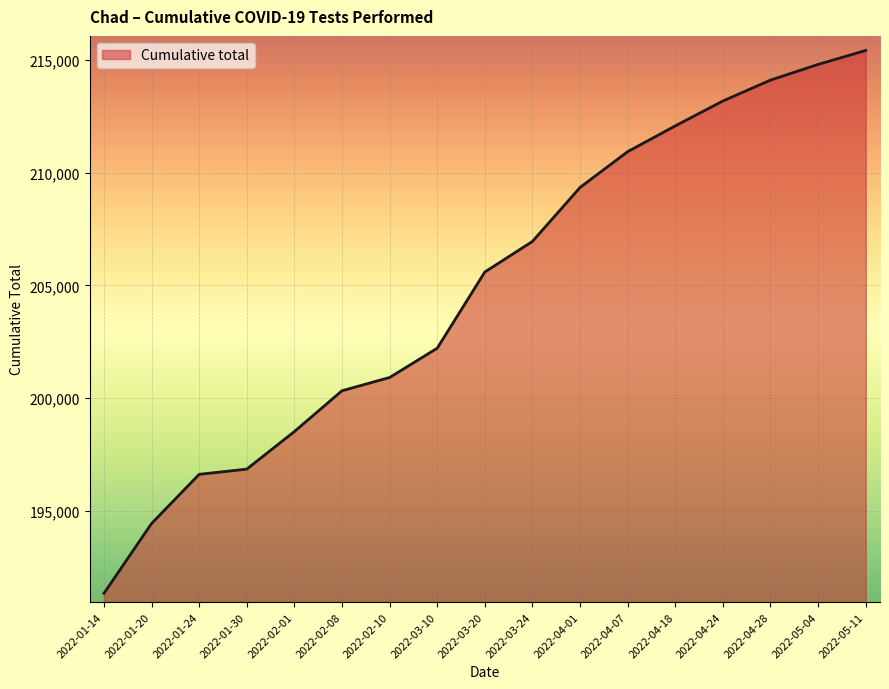

What is the difference between the maximum and minimum values?

24080